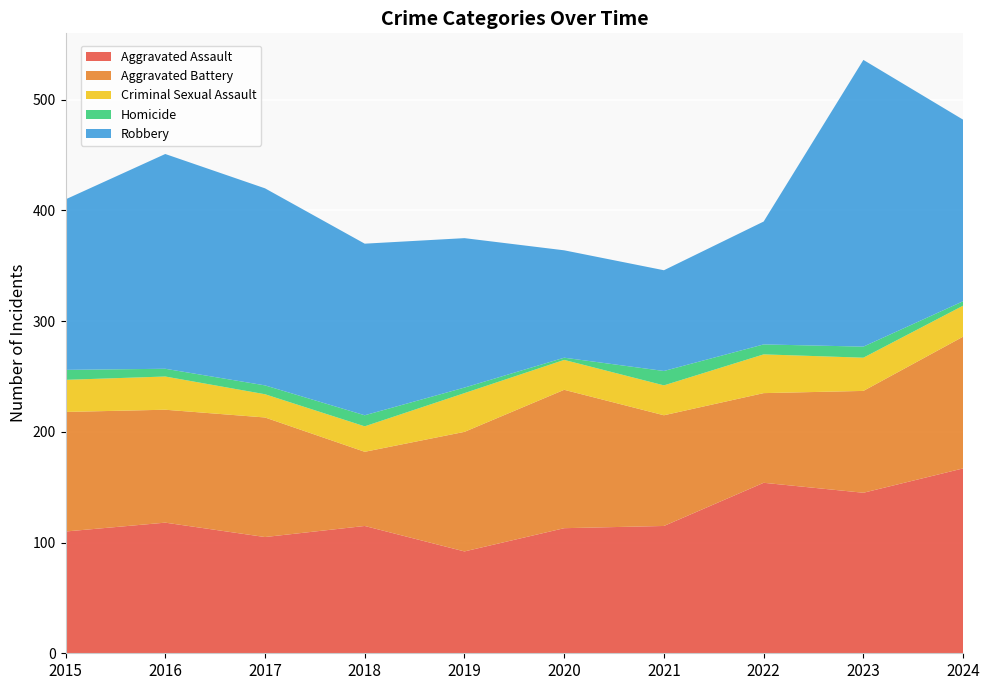

Reading left to right, transcribe all the data shown in this chart.

Aggravated Assault: 2015=110	2016=118	2017=105	2018=115	2019=92	2020=113	2021=115	2022=154	2023=145	2024=167
Aggravated Battery: 2015=108	2016=102	2017=108	2018=67	2019=108	2020=125	2021=100	2022=81	2023=92	2024=119
Criminal Sexual Assault: 2015=29	2016=30	2017=21	2018=23	2019=35	2020=27	2021=27	2022=35	2023=30	2024=28
Homicide: 2015=9	2016=7	2017=8	2018=10	2019=5	2020=2	2021=13	2022=9	2023=10	2024=4
Robbery: 2015=154	2016=194	2017=178	2018=155	2019=135	2020=97	2021=91	2022=111	2023=259	2024=164